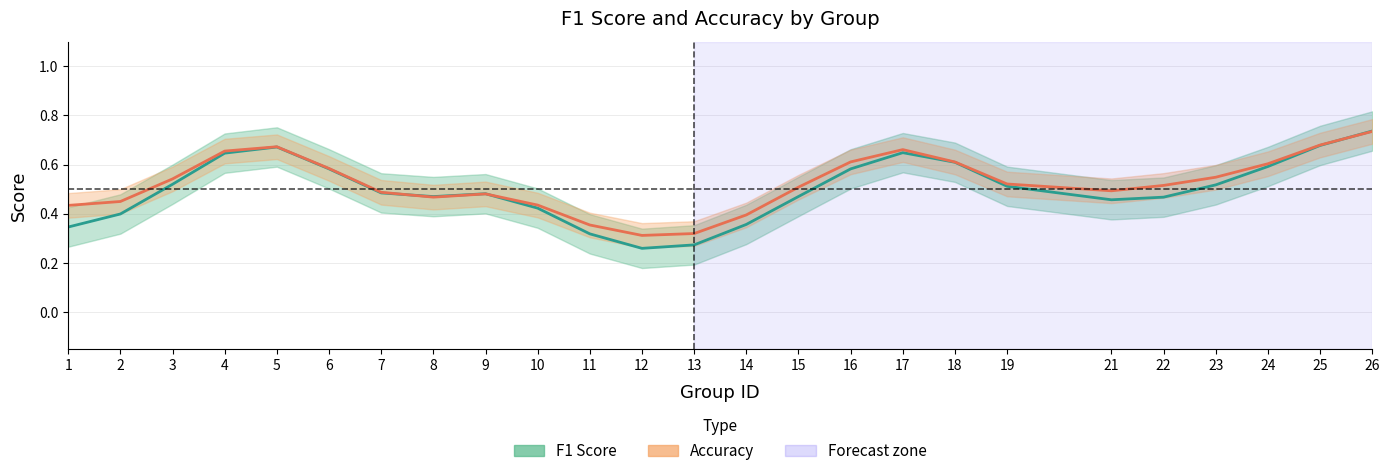

What is the maximum value for accuracy?

0.7